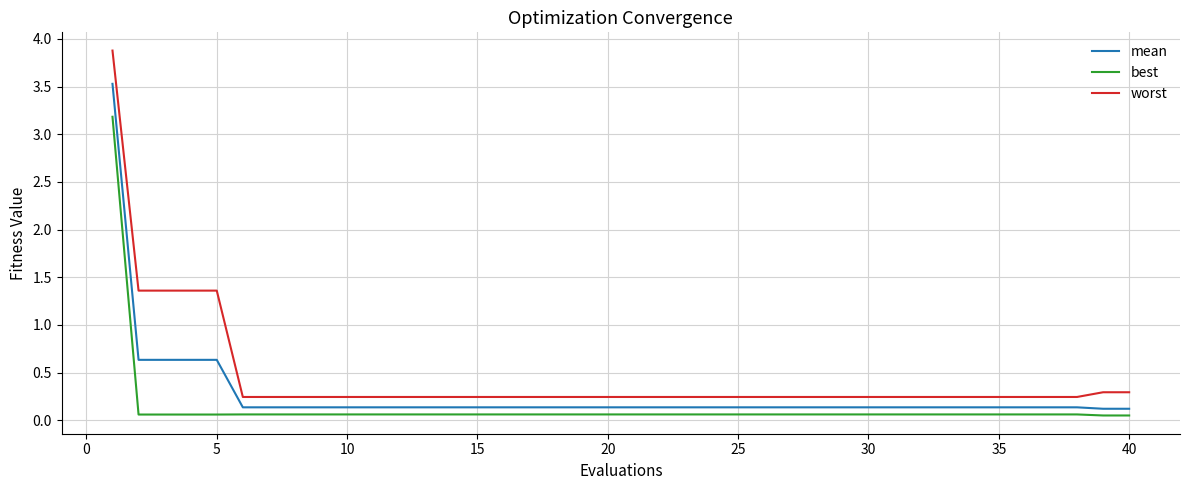

What is the maximum value for best?

3.2